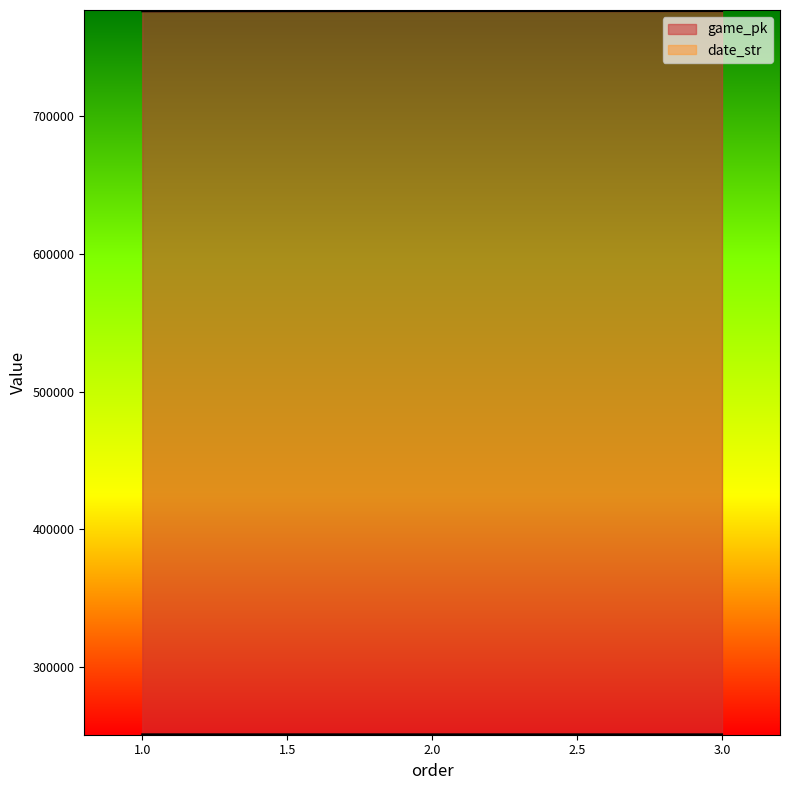

Does the chart display data point markers on the line(s)?

No